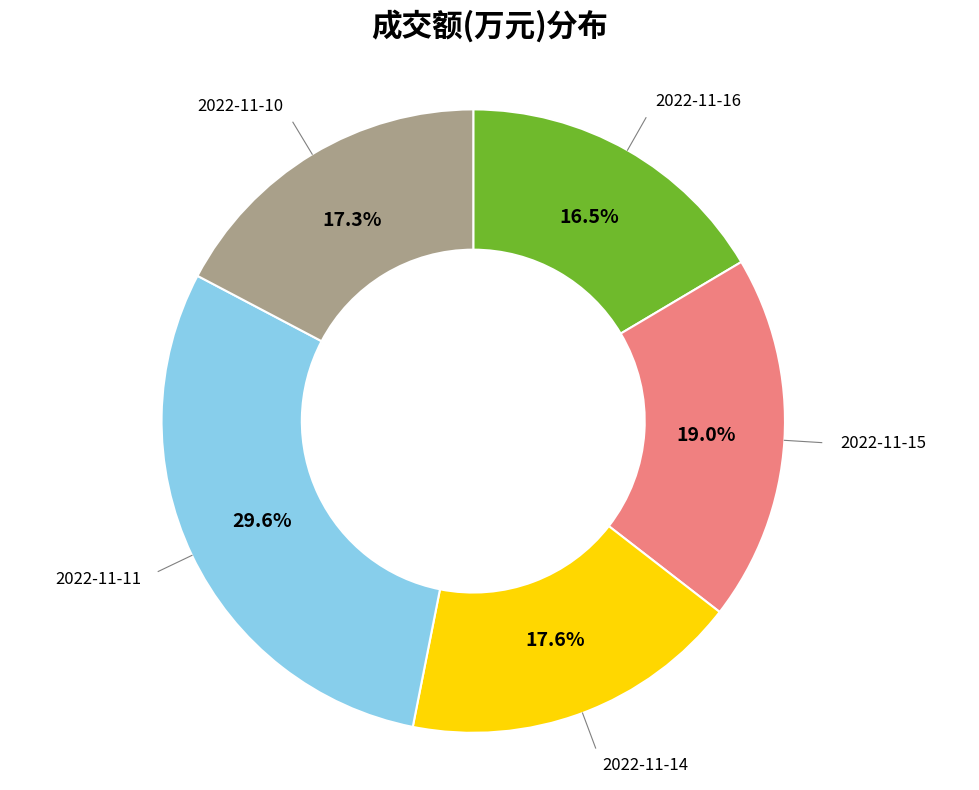

Is it true that 2022-11-11 is 41% of the pie?

False